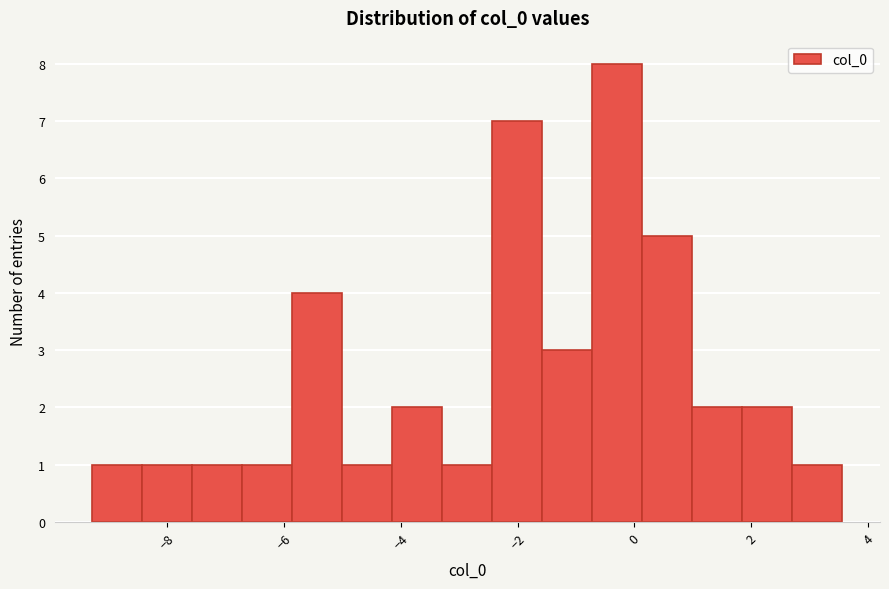

Reading left to right, list every bar in this chart as the range it spans on the x-axis followed by its height. Neither the bar edges nor the heights are printed on the chart, so give them approximately, as read against the axes.

-9.2 to -8.4: 1
-8.4 to -7.6: 1
-7.6 to -6.8: 1
-6.8 to -5.8: 1
-5.8 to -5.0: 4
-5.0 to -4.2: 1
-4.2 to -3.2: 2
-3.2 to -2.4: 1
-2.4 to -1.6: 7
-1.6 to -0.8: 3
-0.8 to 0.2: 8
0.2 to 1.0: 5
1.0 to 1.8: 2
1.8 to 2.8: 2
2.8 to 3.6: 1